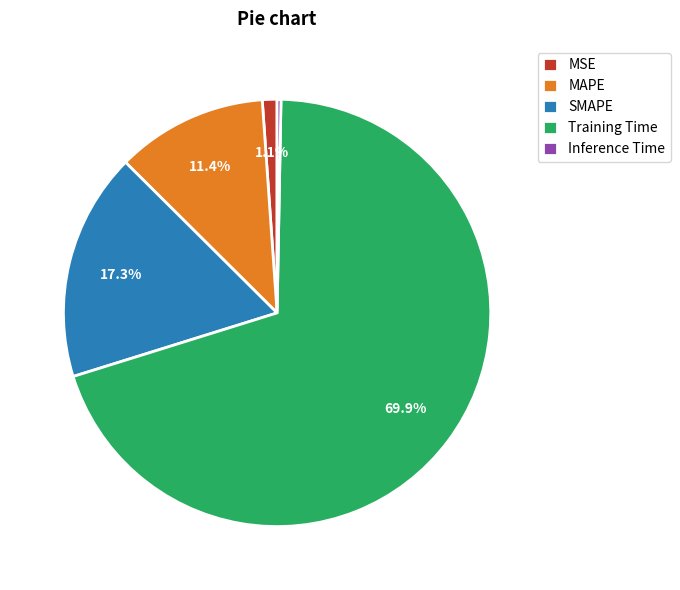

To the nearest percent, what portion does MAPE represent?

11%